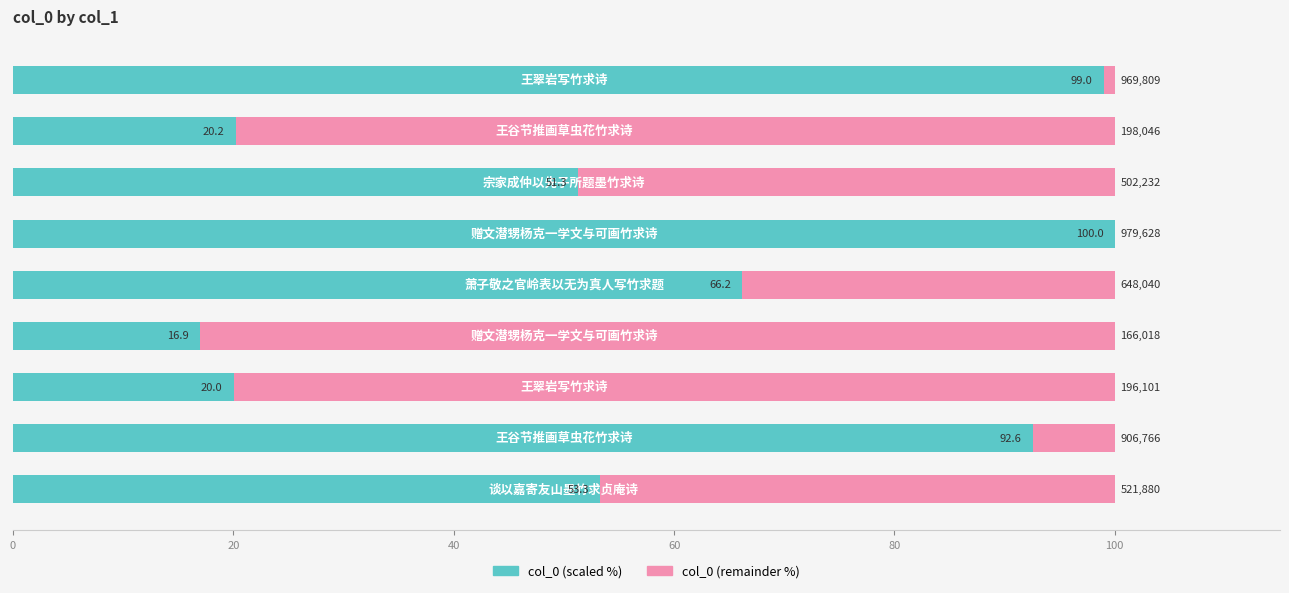

How many data points does each series have?

9